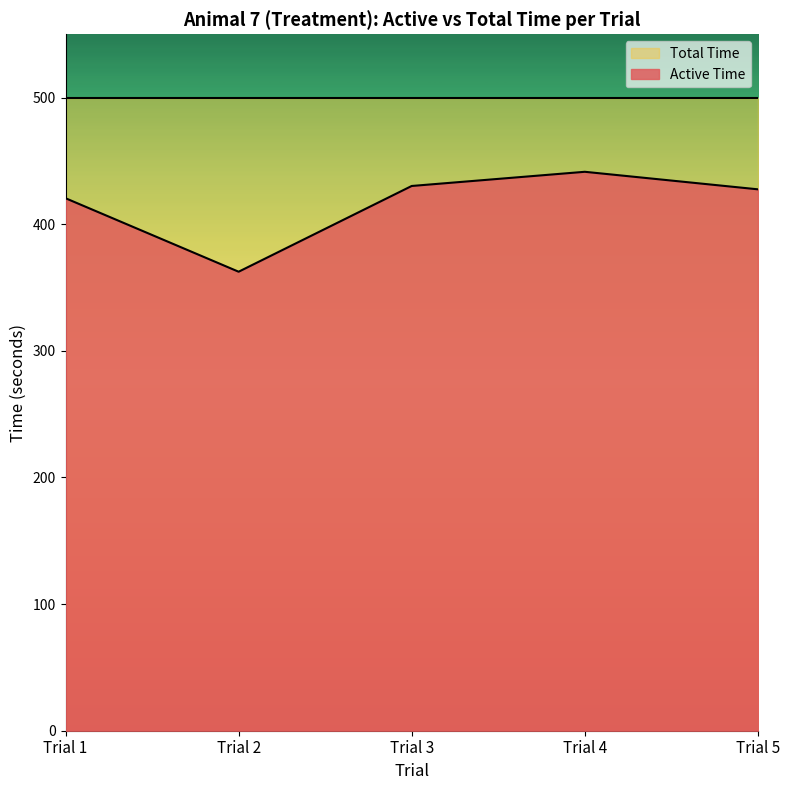

What is the change in value from Trial 4 to Trial 5?

-13.8